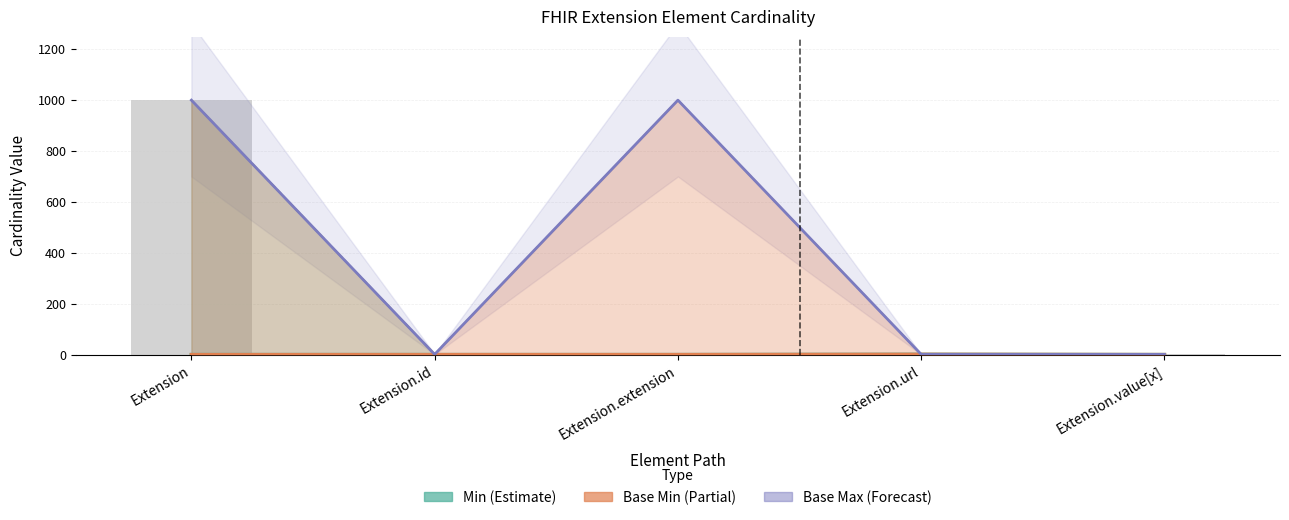

Are the bars grouped side by side (vs. stacked)?

Yes